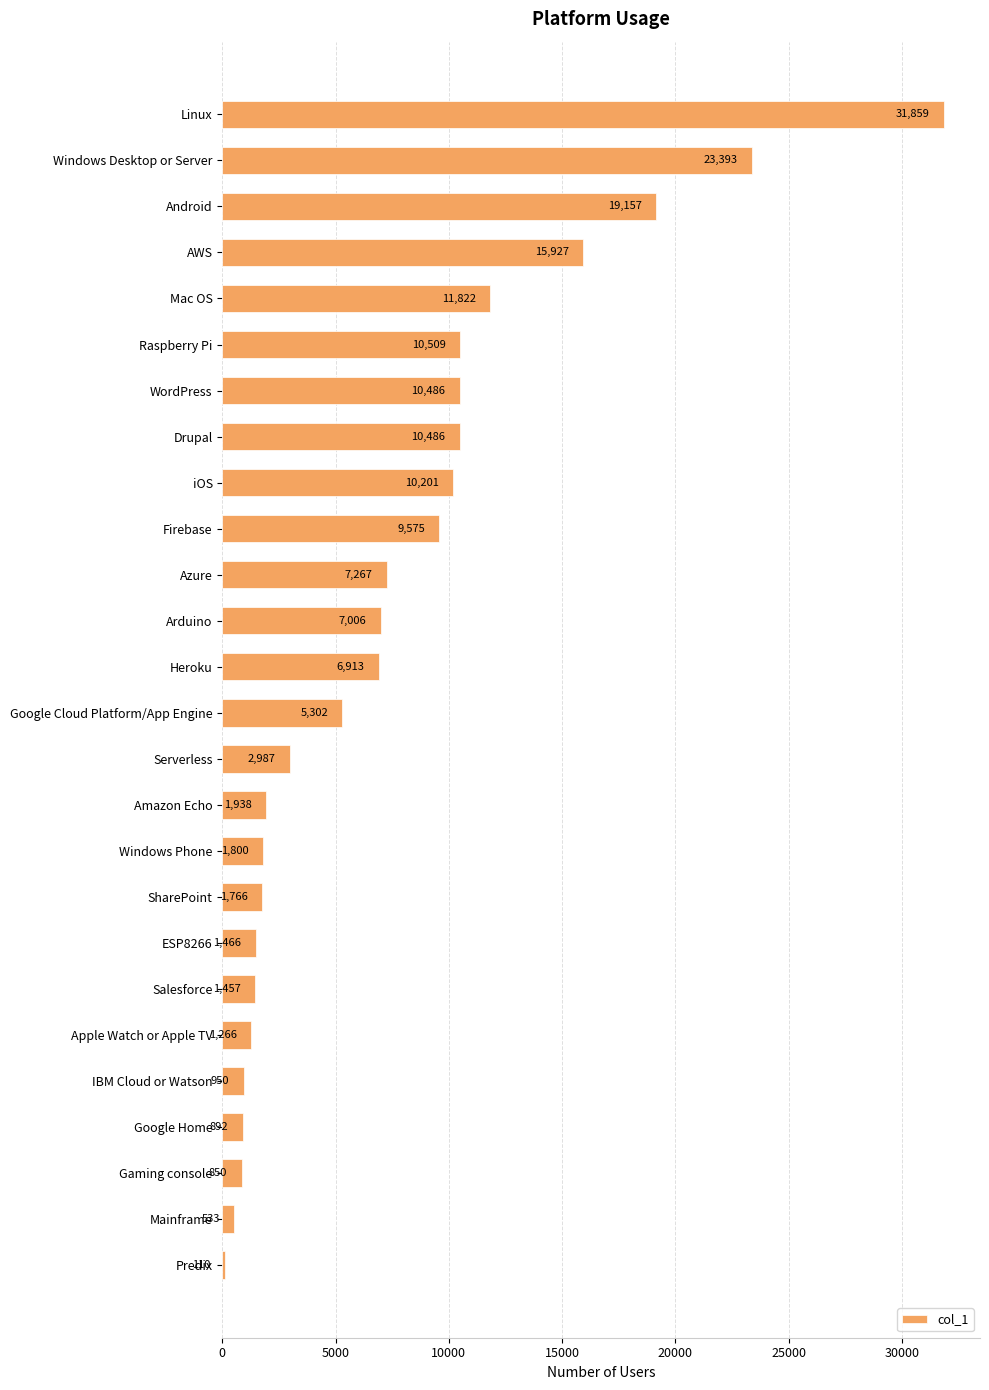

Reading top to bottom, extract all data points from this chart.

31859	23393	19157	15927	11822	10509	10486	10486	10201	9575	7267	7006	6913	5302	2987	1938	1800	1766	1466	1457	1266	950	892	850	533	110